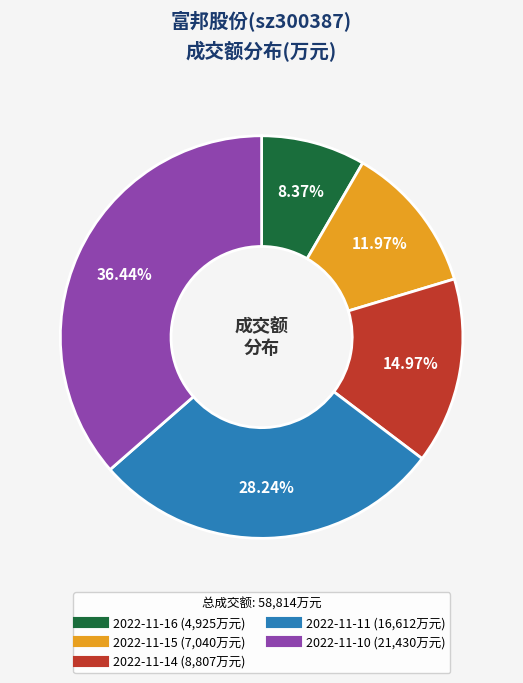

How many slices are in this pie chart?

5